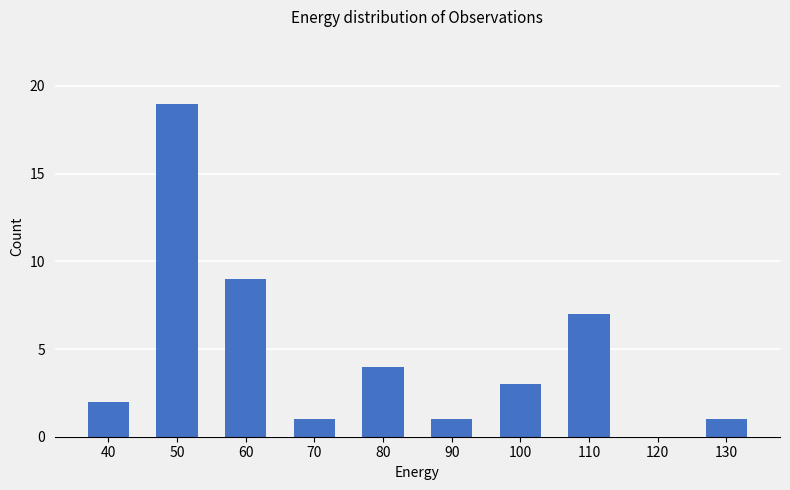

What is the sum of all values?

47